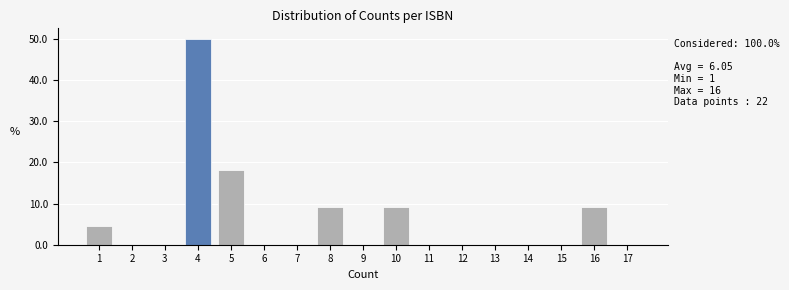

Reading left to right, transcribe all the data shown in this chart.

1=4.5	2=0.0	3=0.0	4=50.0	5=18.2	6=0.0	7=0.0	8=9.1	9=0.0	10=9.1	11=0.0	12=0.0	13=0.0	14=0.0	15=0.0	16=9.1	17=0.0